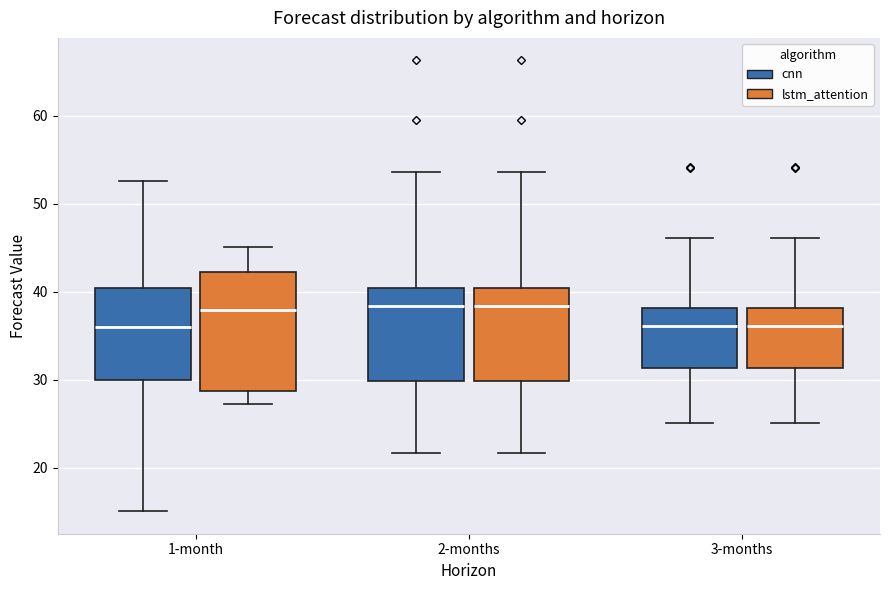

Reading left to right, read every box against the y-axis: the position of its median line, the range the box covers, and the ends of its whiskers. The values are not printed on the chart, so give them approximately, as read against the axis.

1-month (cnn): median 36, box 30 to 40, whiskers 15 to 53
1-month (lstm_attention): median 38, box 29 to 42, whiskers 27 to 45
2-months (cnn): median 38, box 30 to 40, whiskers 22 to 54
2-months (lstm_attention): median 38, box 30 to 40, whiskers 22 to 54
3-months (cnn): median 36, box 31 to 38, whiskers 25 to 46
3-months (lstm_attention): median 36, box 31 to 38, whiskers 25 to 46